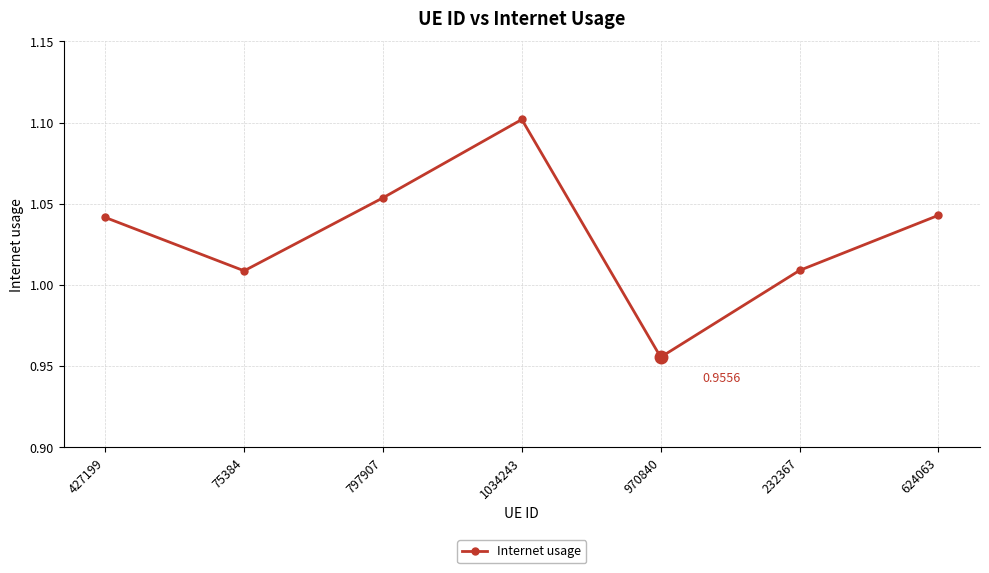

How many interior local valleys (lower than both neighbors) does the data have?

2